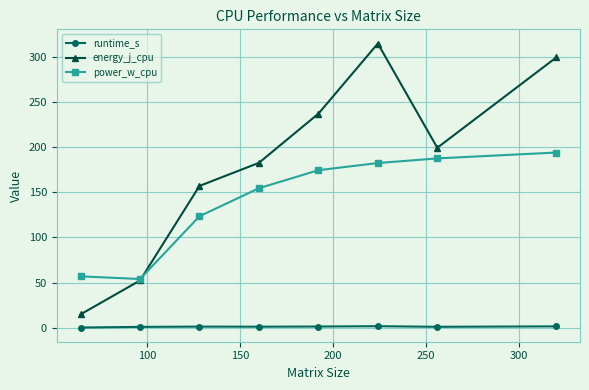

What is the value of the runtime_s point at the 8th from the left?

1.5